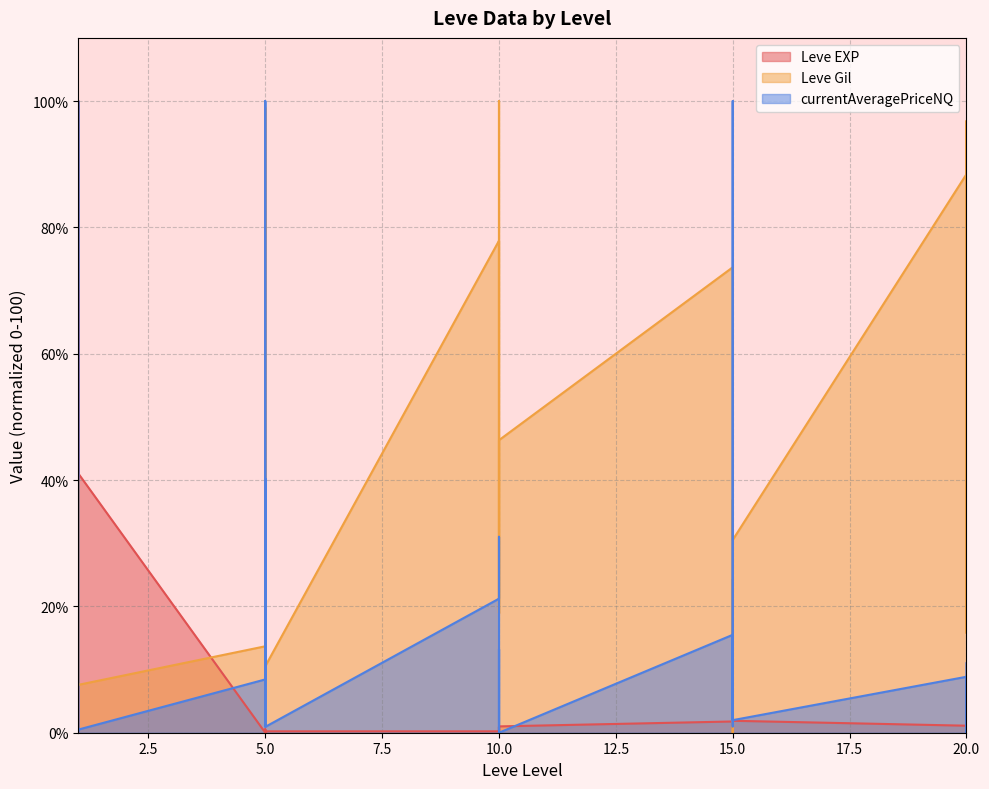

True or false: Leve Gil has more than 0 points higher than both neighbors.

True